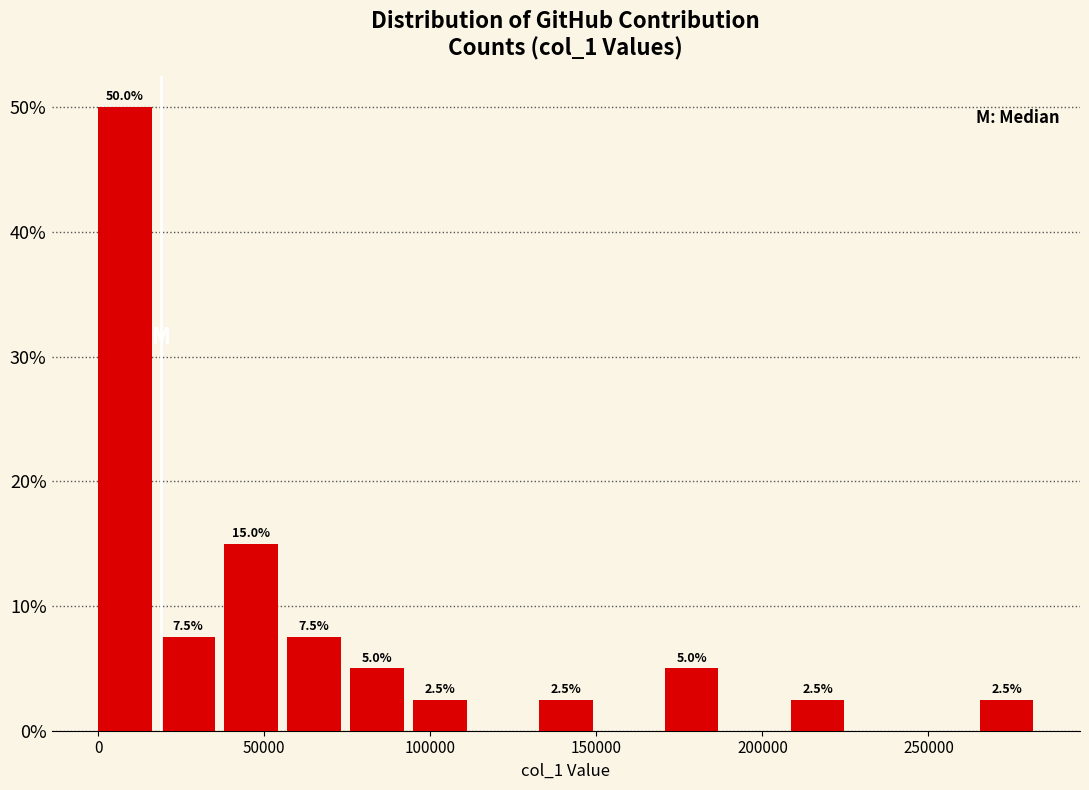

Read against the x-axis, roughly where is the centre of the tallest bar?

10000